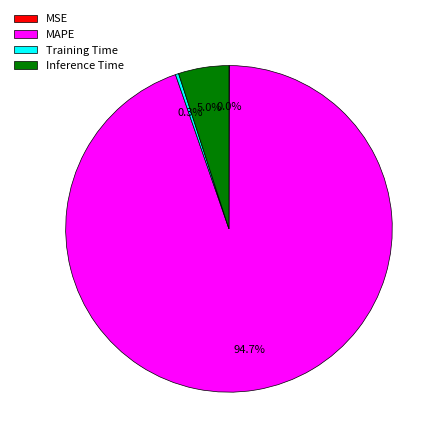

Does any single category account for the majority?

Yes